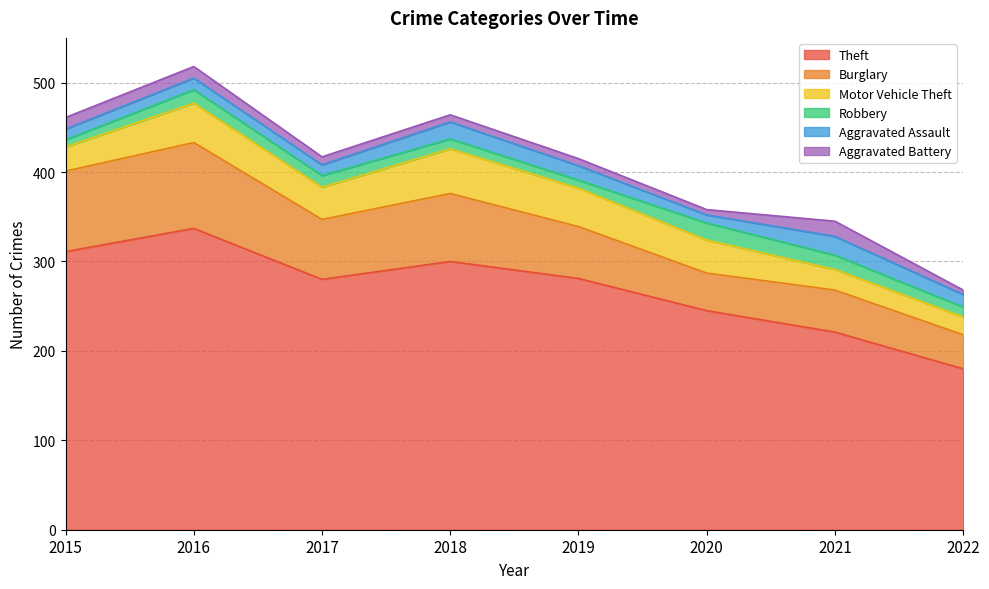

What is the maximum value for Robbery?

19